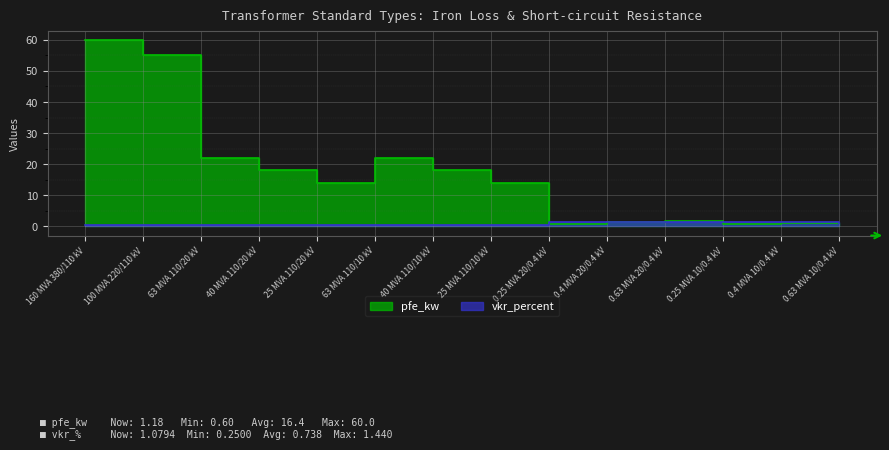

Reading left to right, transcribe all the data shown in this chart.

pfe_kw: 160 MVA 380/110 kV=60.0	100 MVA 220/110 kV=55.0	63 MVA 110/20 kV=22.0	40 MVA 110/20 kV=18.0	25 MVA 110/20 kV=14.0	63 MVA 110/10 kV=22.0	40 MVA 110/10 kV=18.0	25 MVA 110/10 kV=14.0	0.25 MVA 20/0.4 kV=0.8	0.4 MVA 20/0.4 kV=1.4	0.63 MVA 20/0.4 kV=1.6	0.25 MVA 10/0.4 kV=0.6	0.4 MVA 10/0.4 kV=0.9	0.63 MVA 10/0.4 kV=1.2
vkr_percent: 160 MVA 380/110 kV=0.2	100 MVA 220/110 kV=0.3	63 MVA 110/20 kV=0.3	40 MVA 110/20 kV=0.3	25 MVA 110/20 kV=0.4	63 MVA 110/10 kV=0.3	40 MVA 110/10 kV=0.3	25 MVA 110/10 kV=0.4	0.25 MVA 20/0.4 kV=1.4	0.4 MVA 20/0.4 kV=1.4	0.63 MVA 20/0.4 kV=1.2	0.25 MVA 10/0.4 kV=1.2	0.4 MVA 10/0.4 kV=1.3	0.63 MVA 10/0.4 kV=1.1